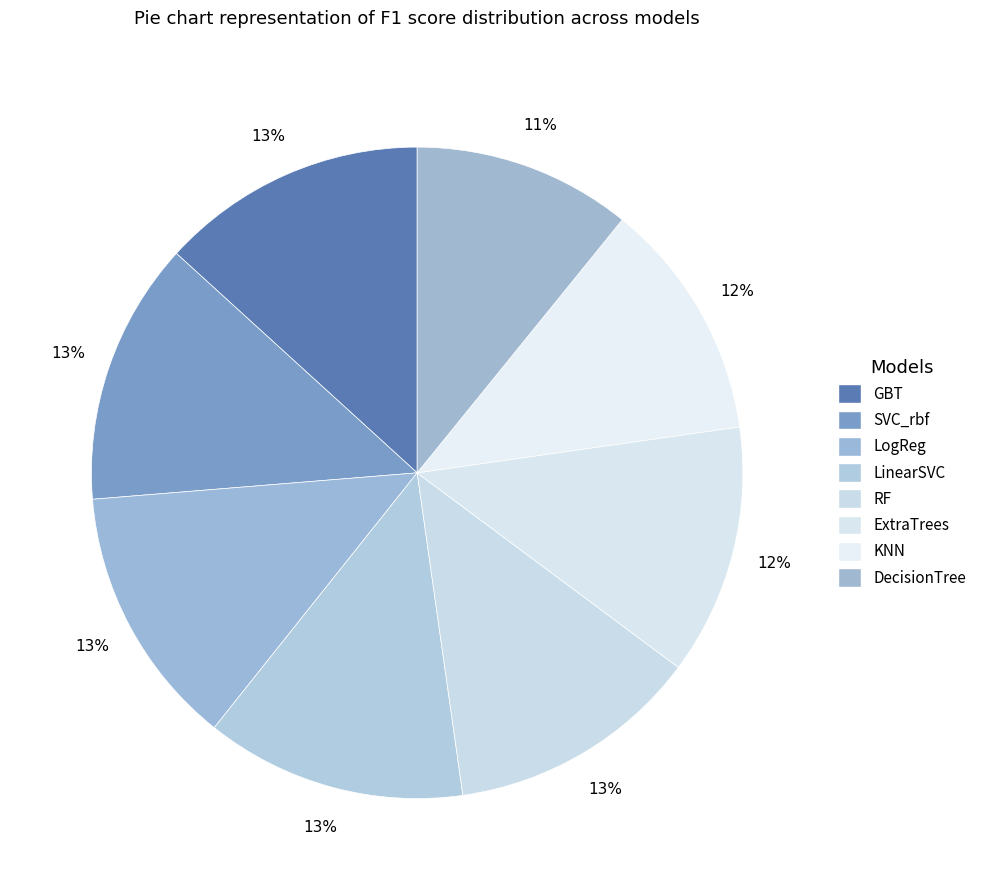

True or false: ExtraTrees accounts for 12% of the total.

True